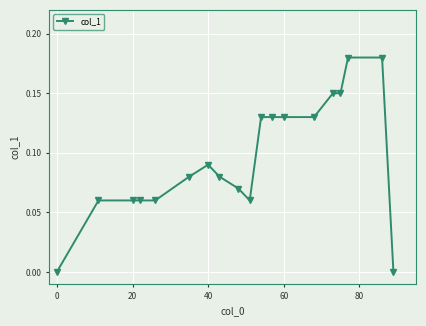

What is the sum of all values?

1.8